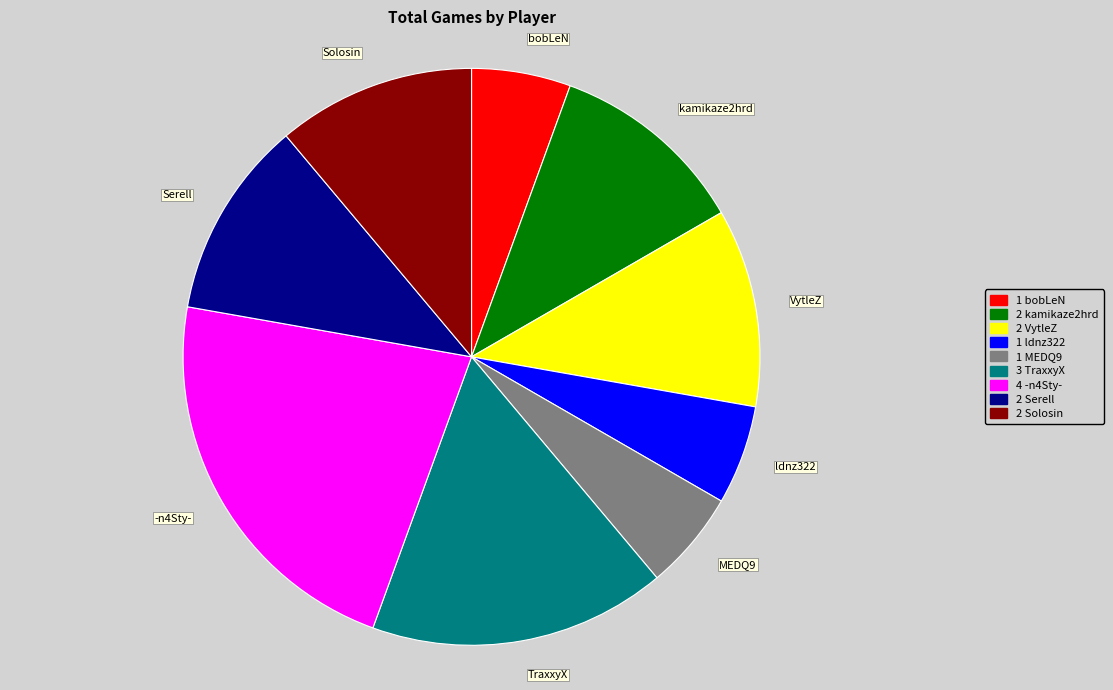

Is the sum of kamikaze2hrd and MEDQ9 greater than half?

No